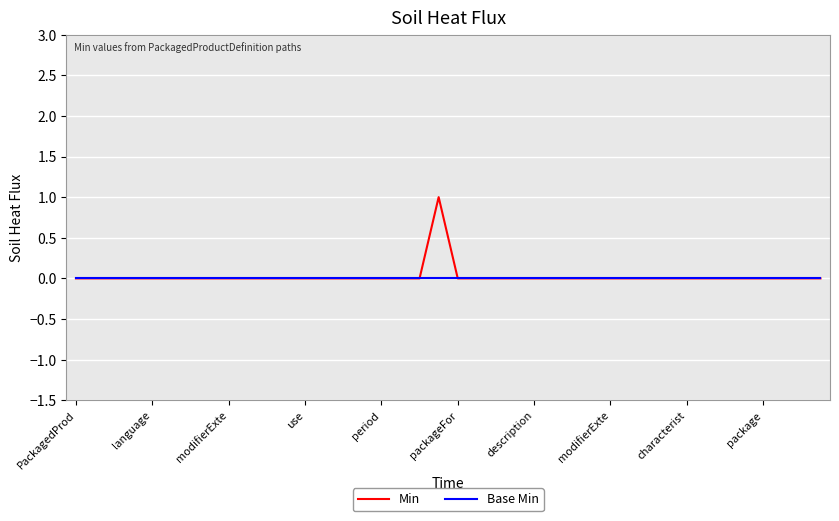

List the series in order of their peak value, highest first.

Min, Base Min